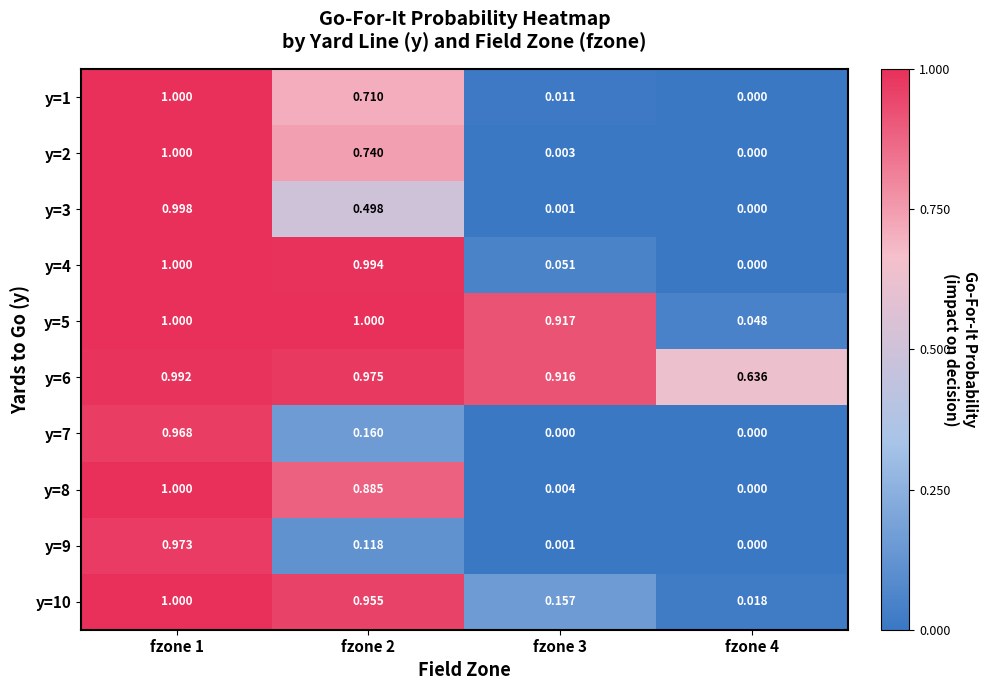

Reading left to right, list all the values displayed in this chart.

y=1: fzone 1=1.0	fzone 2=0.7	fzone 3=0.0	fzone 4=0.0
y=2: fzone 1=1.0	fzone 2=0.7	fzone 3=0.0	fzone 4=0.0
y=3: fzone 1=1.0	fzone 2=0.5	fzone 3=0.0	fzone 4=0.0
y=4: fzone 1=1.0	fzone 2=1.0	fzone 3=0.1	fzone 4=0.0
y=5: fzone 1=1.0	fzone 2=1.0	fzone 3=0.9	fzone 4=0.0
y=6: fzone 1=1.0	fzone 2=1.0	fzone 3=0.9	fzone 4=0.6
y=7: fzone 1=1.0	fzone 2=0.2	fzone 3=0.0	fzone 4=0.0
y=8: fzone 1=1.0	fzone 2=0.9	fzone 3=0.0	fzone 4=0.0
y=9: fzone 1=1.0	fzone 2=0.1	fzone 3=0.0	fzone 4=0.0
y=10: fzone 1=1.0	fzone 2=1.0	fzone 3=0.2	fzone 4=0.0